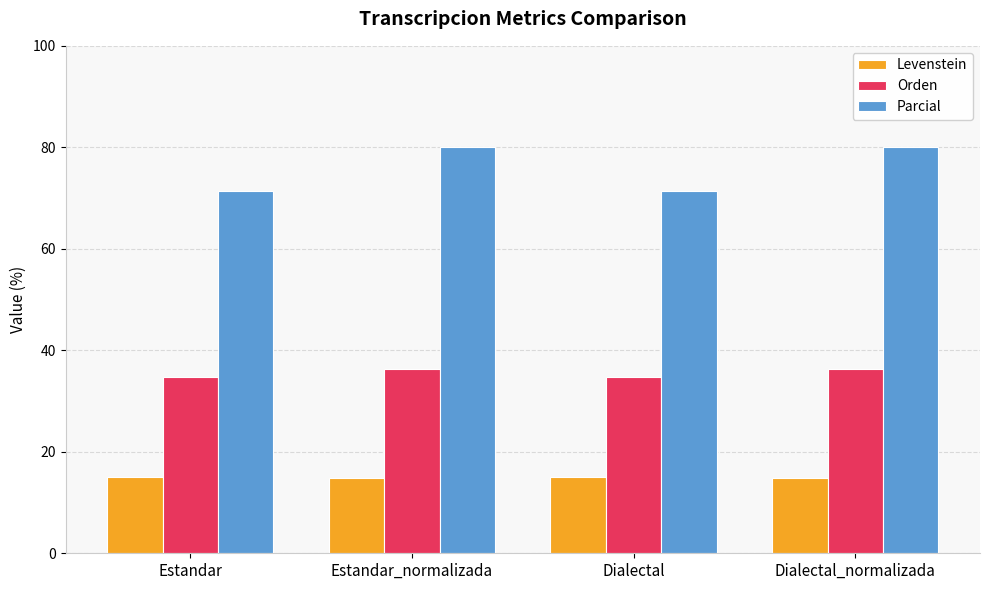

What is the greatest value displayed?

80.0